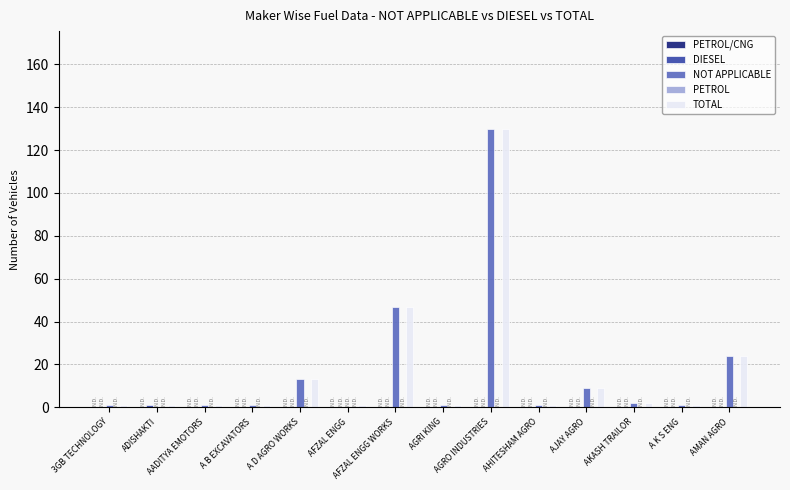

What is the greatest value displayed?

130